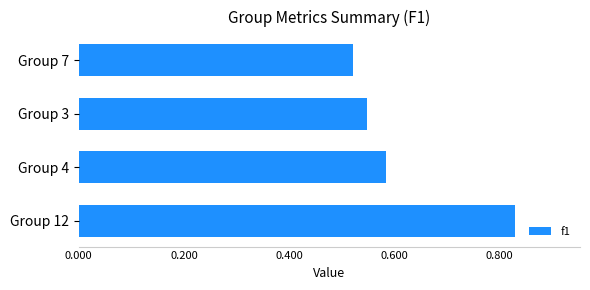

List the labels in order of value, smallest first.

Group 7, Group 3, Group 4, Group 12